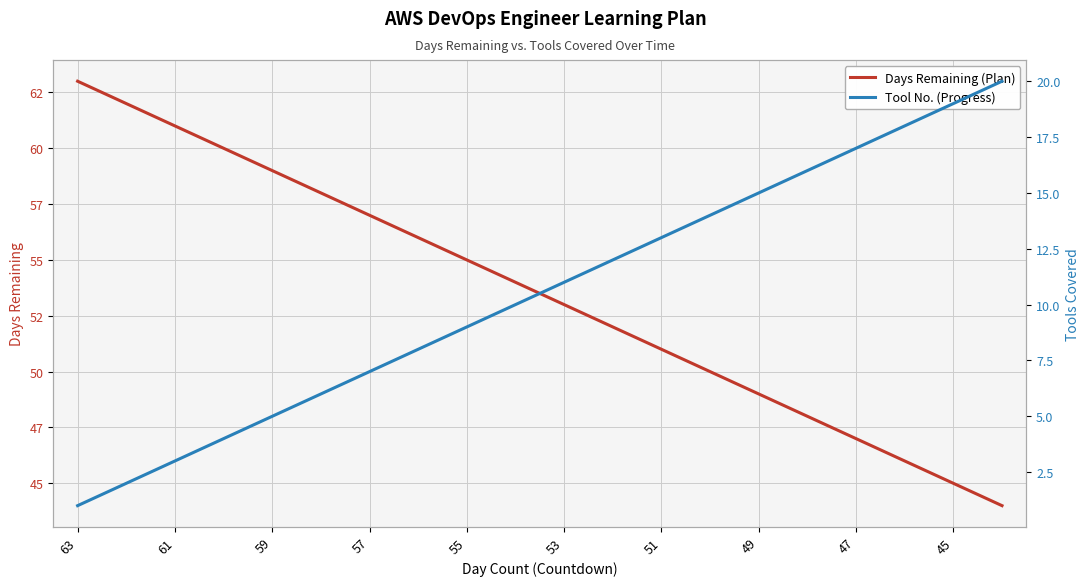

True or false: Tool No. (Progress) and Days Remaining (Plan) intersect in this chart.

False